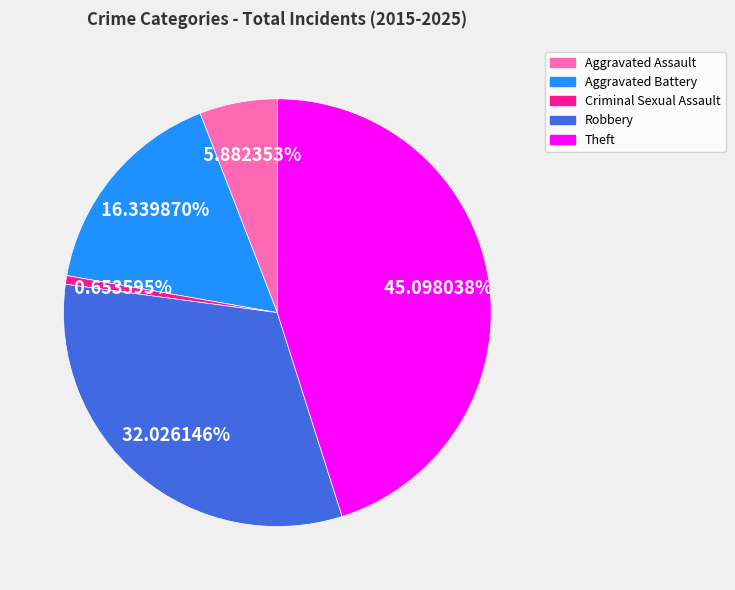

How many segments does this pie chart have?

5